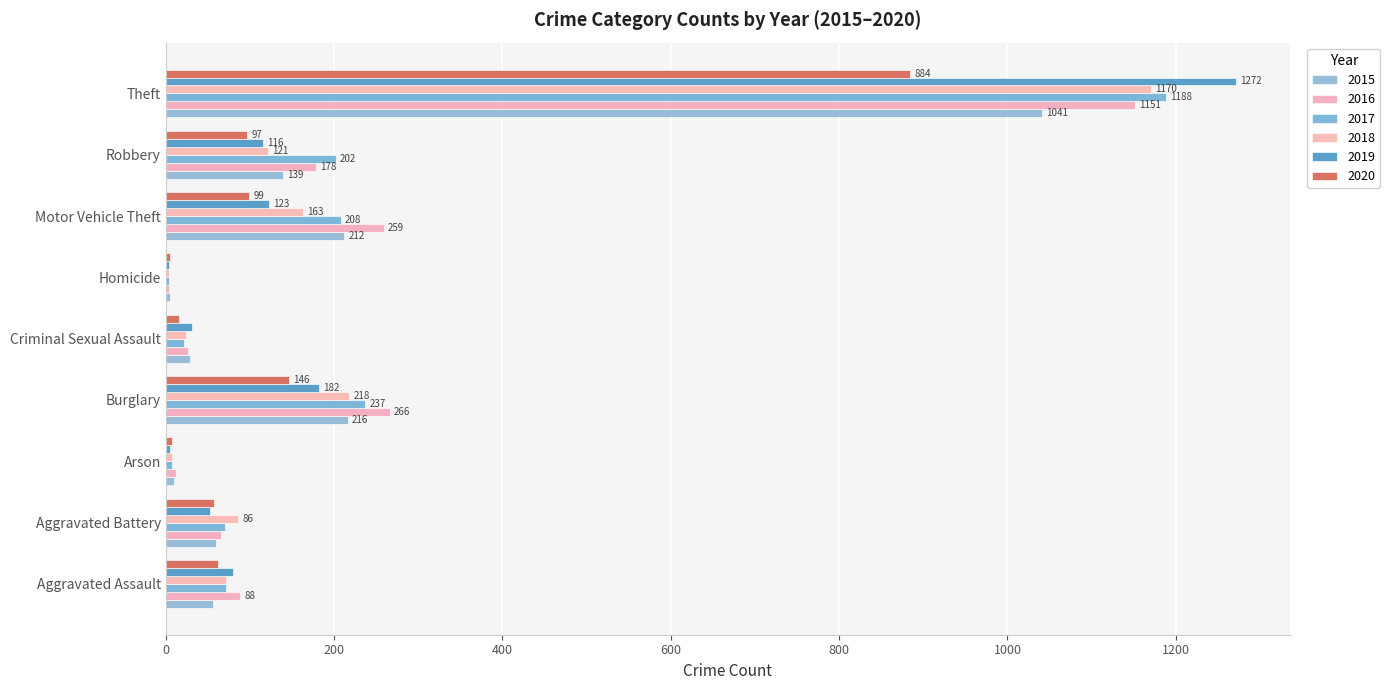

What is the difference between the second highest and minimum values in the 2019 series?

178